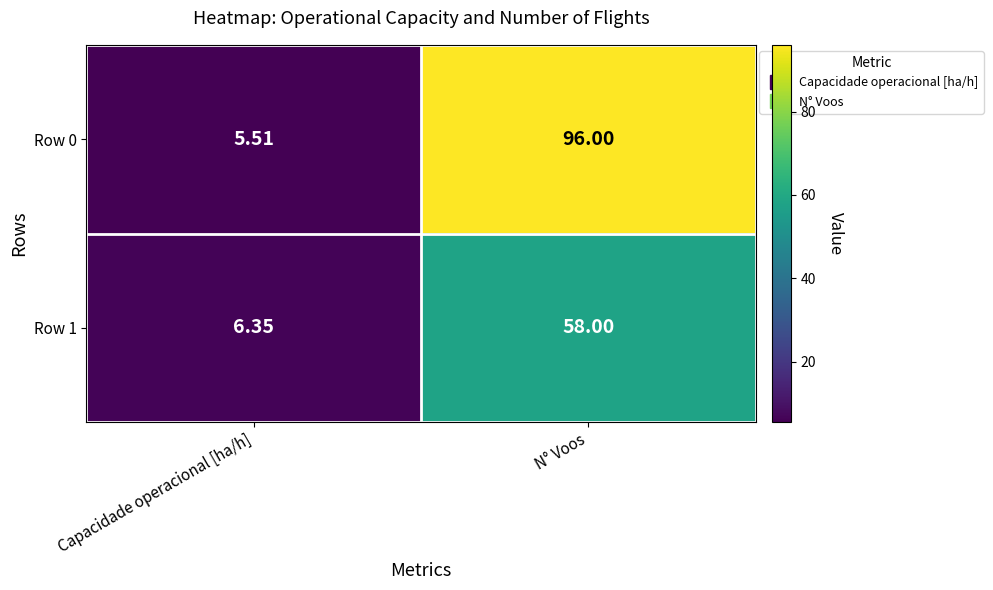

List the labels in order of Row 0 value, largest first.

N° Voos, Capacidade operacional [ha/h]